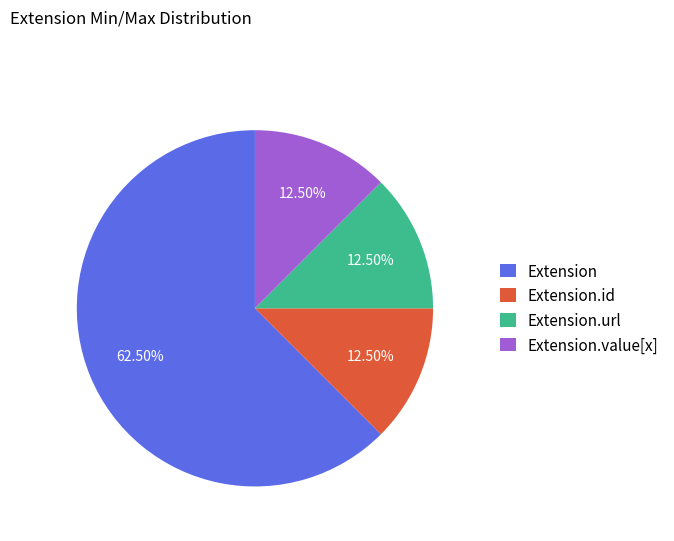

Is there any slice that represents more than half of the pie?

Yes